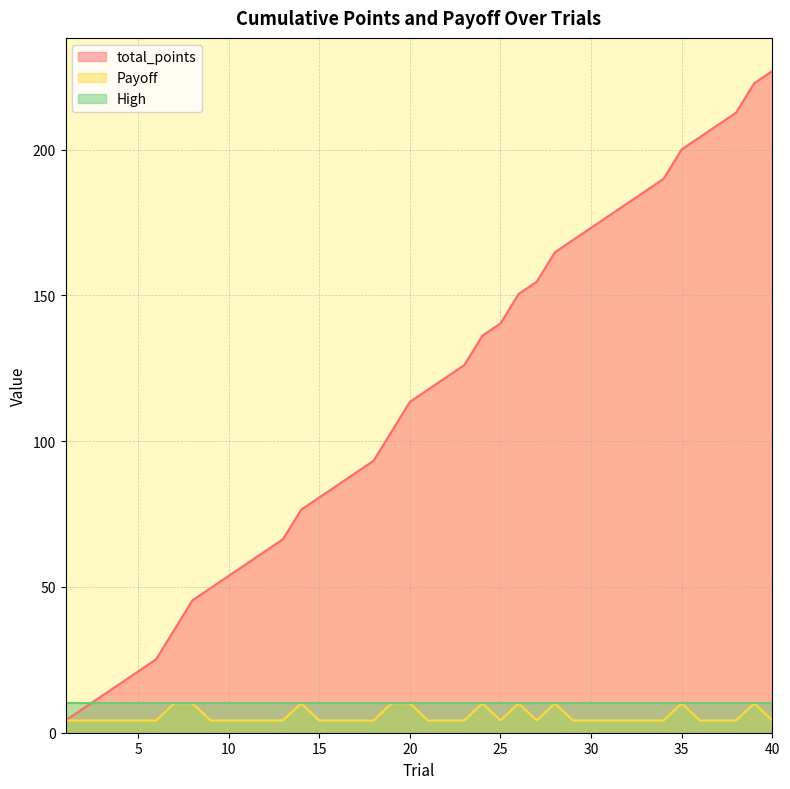

What is the maximum value shown in the chart?

227.0